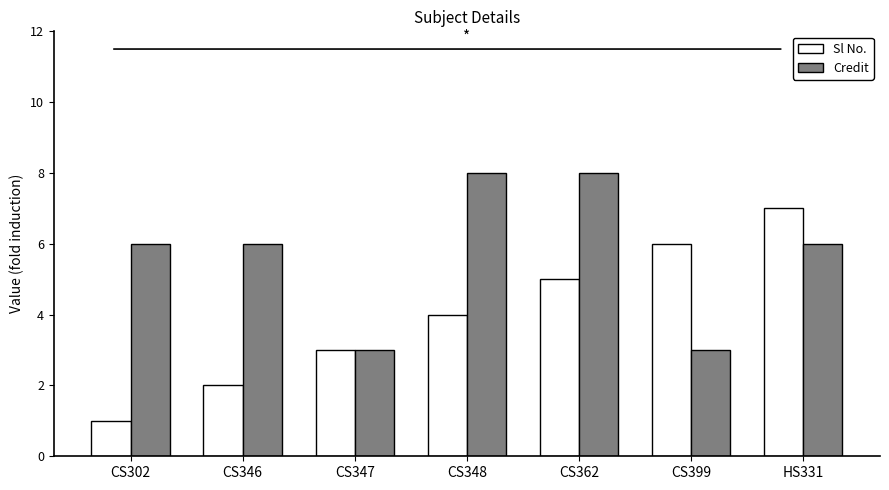

Is the value of Credit at HS331 greater than the value of Sl No. at CS302?

Yes